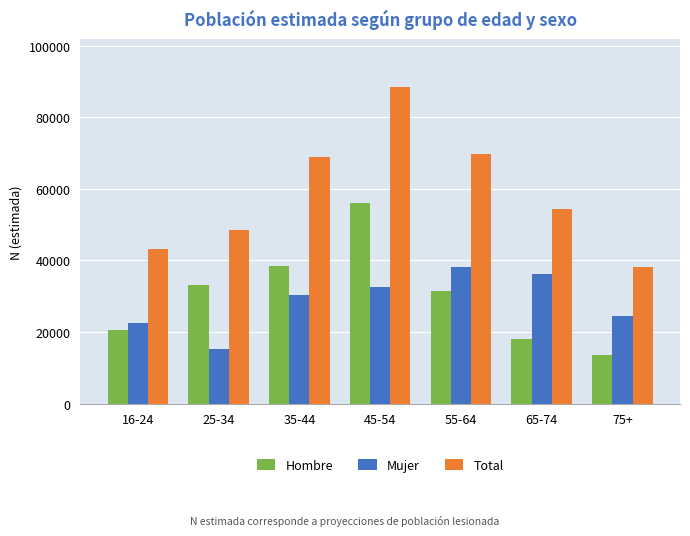

What is the label of the 7th bar from the right?

16-24